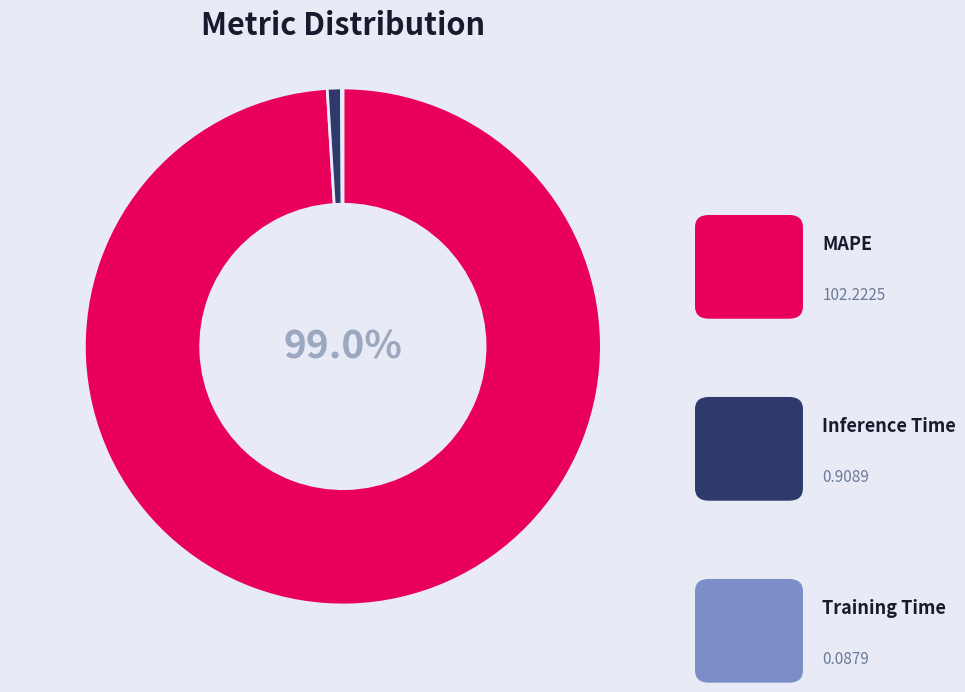

Combined, what portion of the pie is Inference Time and MAPE?

99.9%